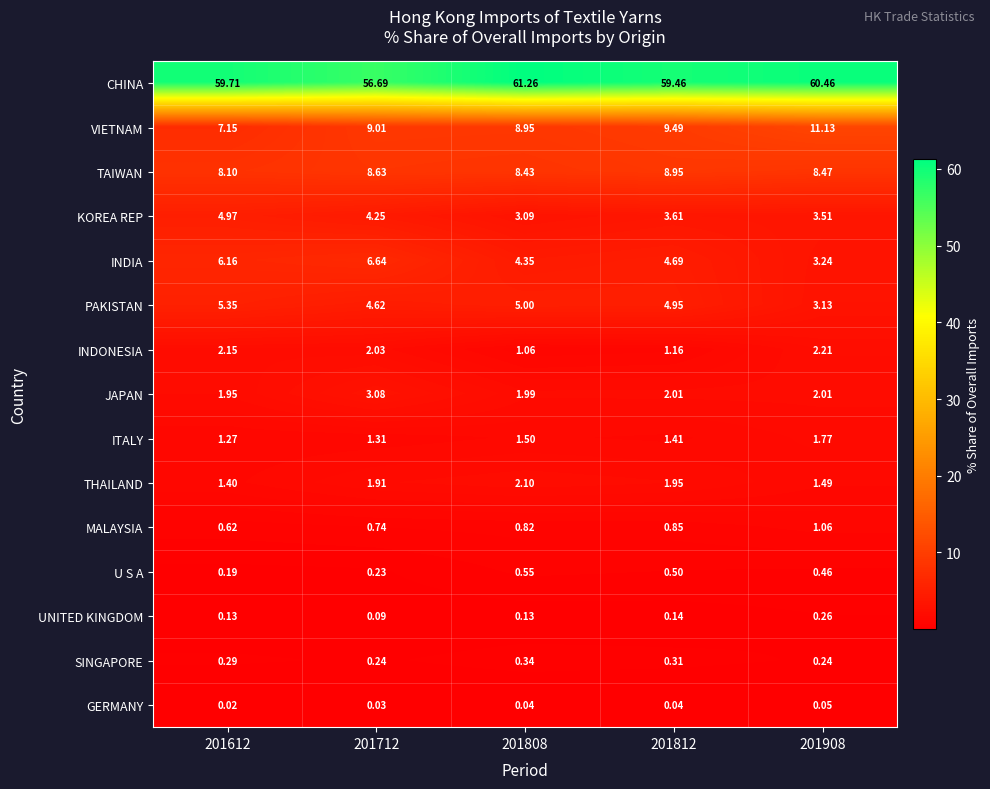

Which series changed the most between 201612 and 201808?

KOREA REP